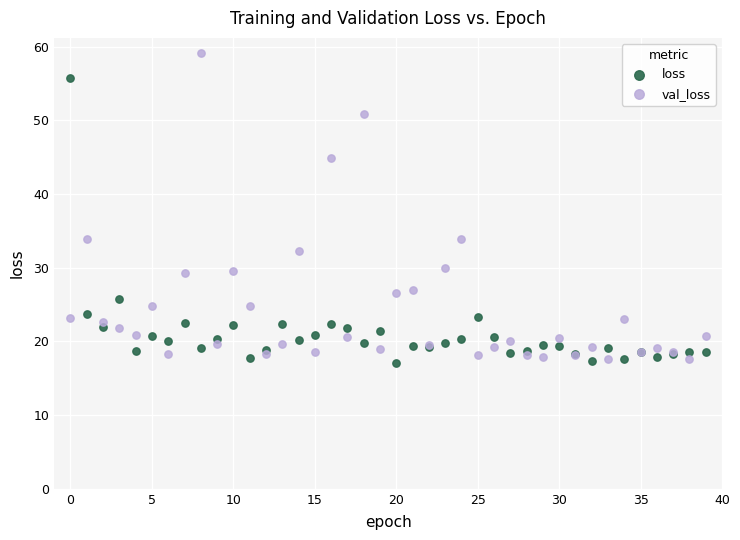

Which series contains the highest Y value?

val_loss